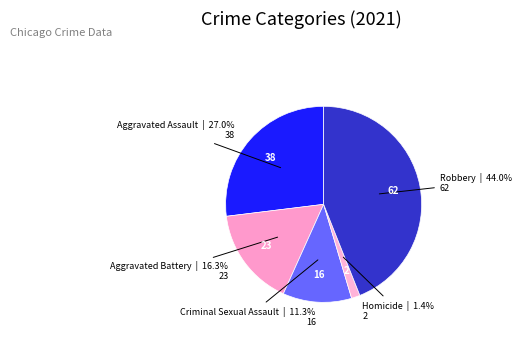

Is it true that Aggravated Battery is 16% of the pie?

True